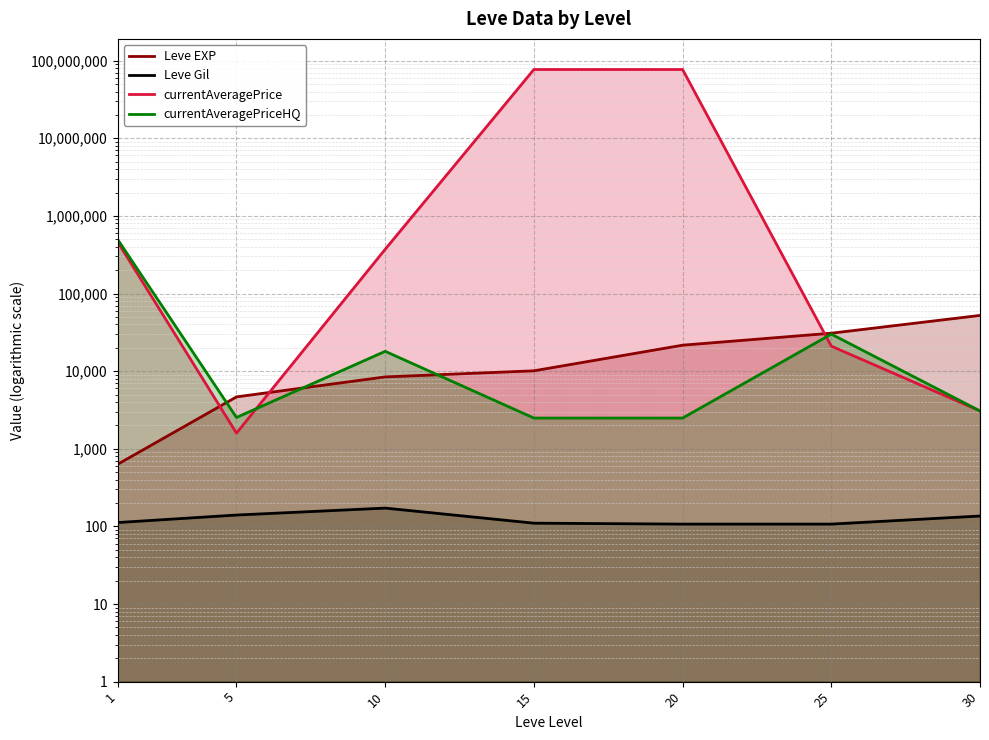

Reading left to right, transcribe all the data shown in this chart.

Leve EXP: 630.0	4660.0	8430.0	10100.0	21600.0	30820.0	52220.0
Leve Gil: 112.0	140.0	172.0	110.0	107.0	107.0	136.0
currentAveragePrice: 464642.9	1590.3	371432.0	76924710.0	76924710.0	21000.0	3071.4
currentAveragePriceHQ: 500001.0	2530.5	18004.0	2486.0	2486.0	30000.0	3071.4